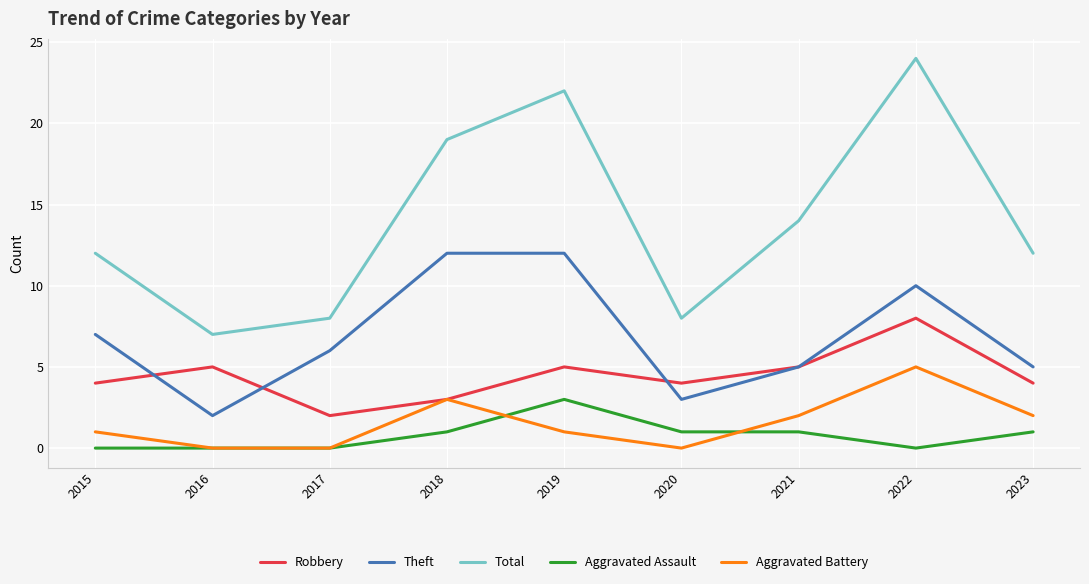

True or false: Total and Aggravated Assault intersect in this chart.

False